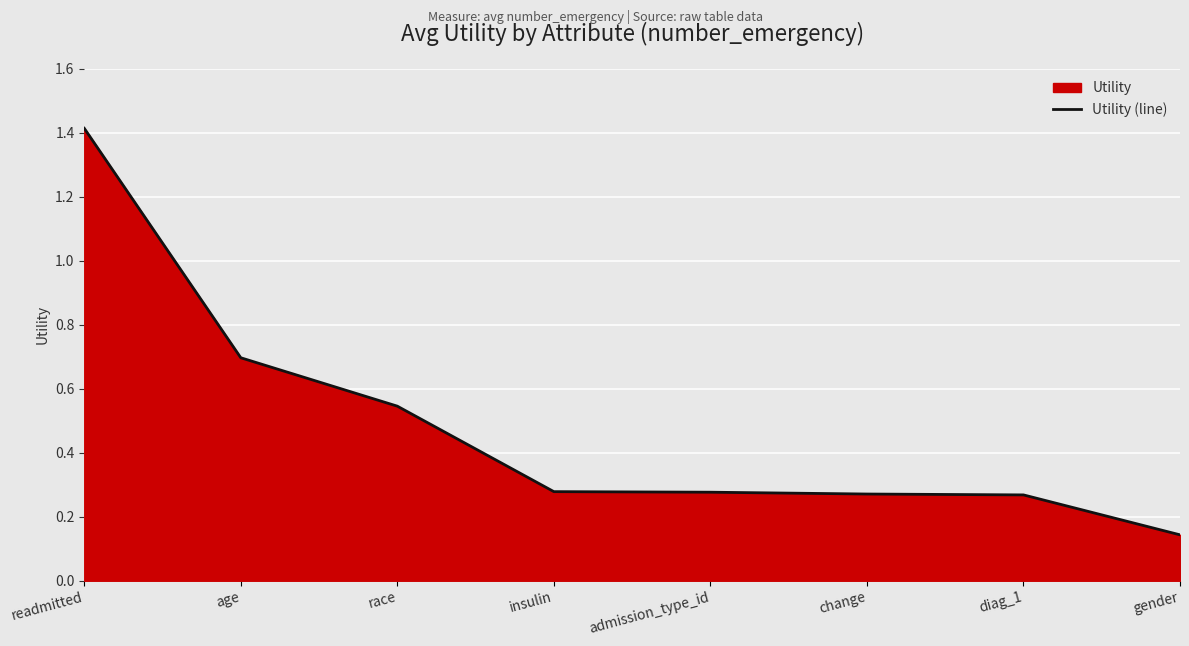

Reading left to right, what are all the values shown in this chart?

readmitted=1.4	age=0.7	race=0.5	insulin=0.3	admission_type_id=0.3	change=0.3	diag_1=0.3	gender=0.1